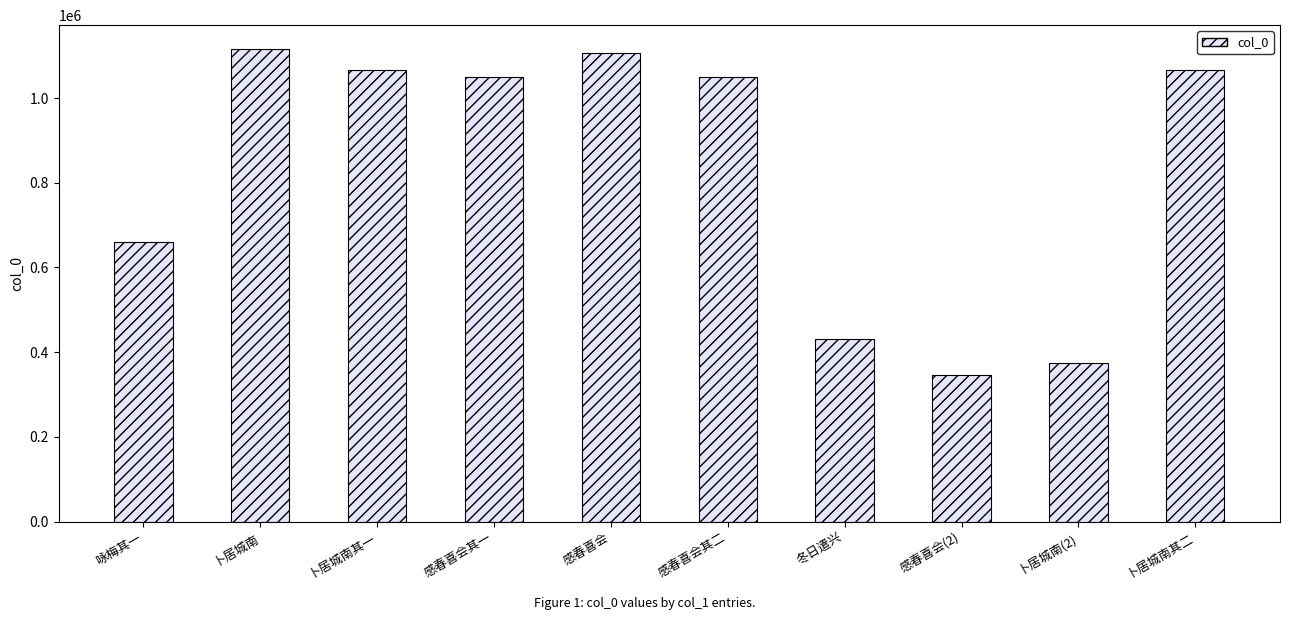

True or false: the data shows 1048675 at 感春喜会其一.

True